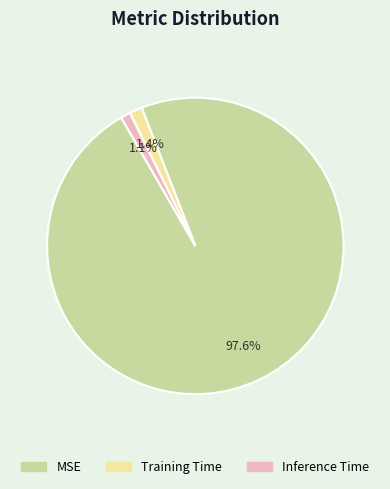

Between Training Time and MSE, which is larger?

MSE